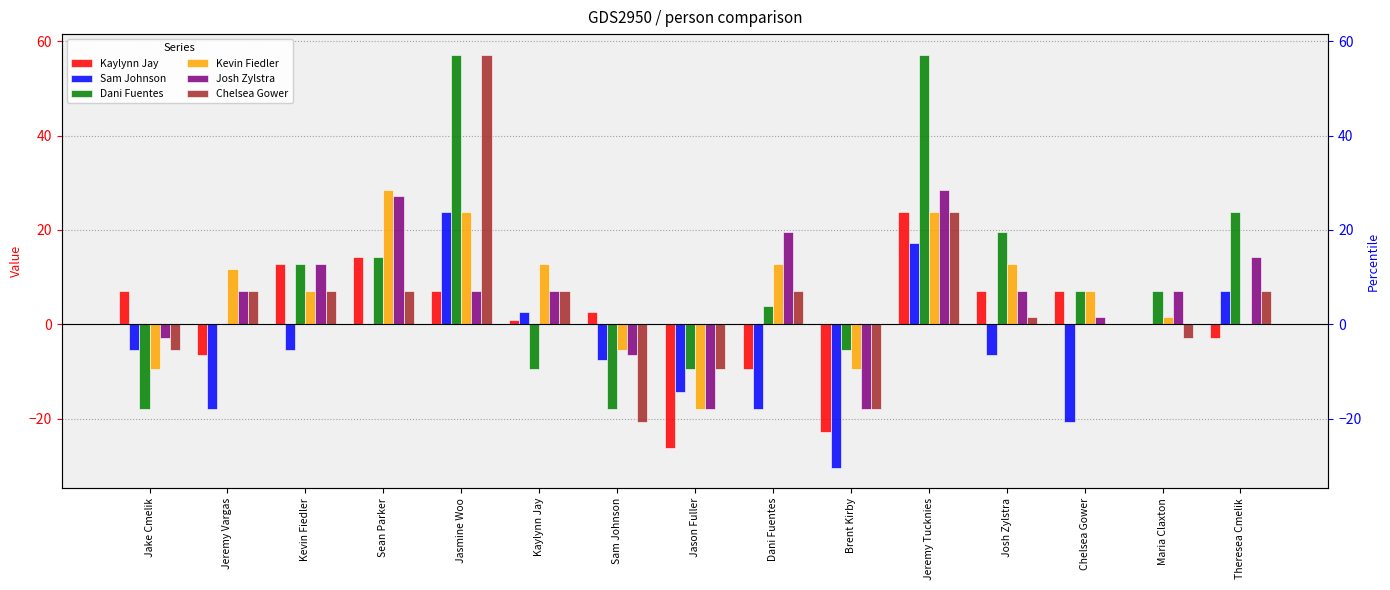

At which label does Chelsea Gower reach its peak?

Jasmine Woo